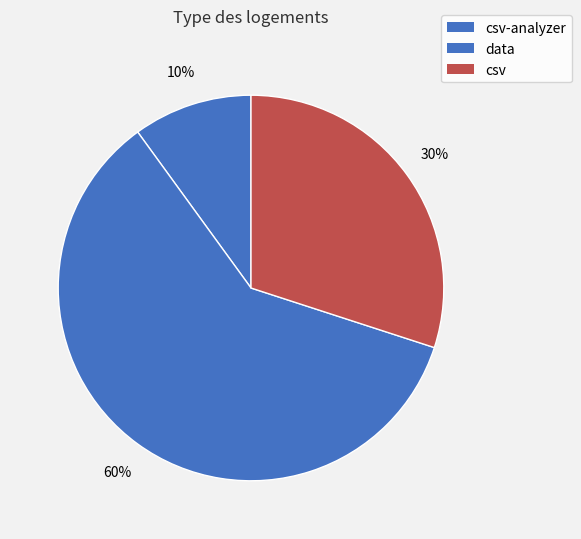

To the nearest percent, what portion does data represent?

60%